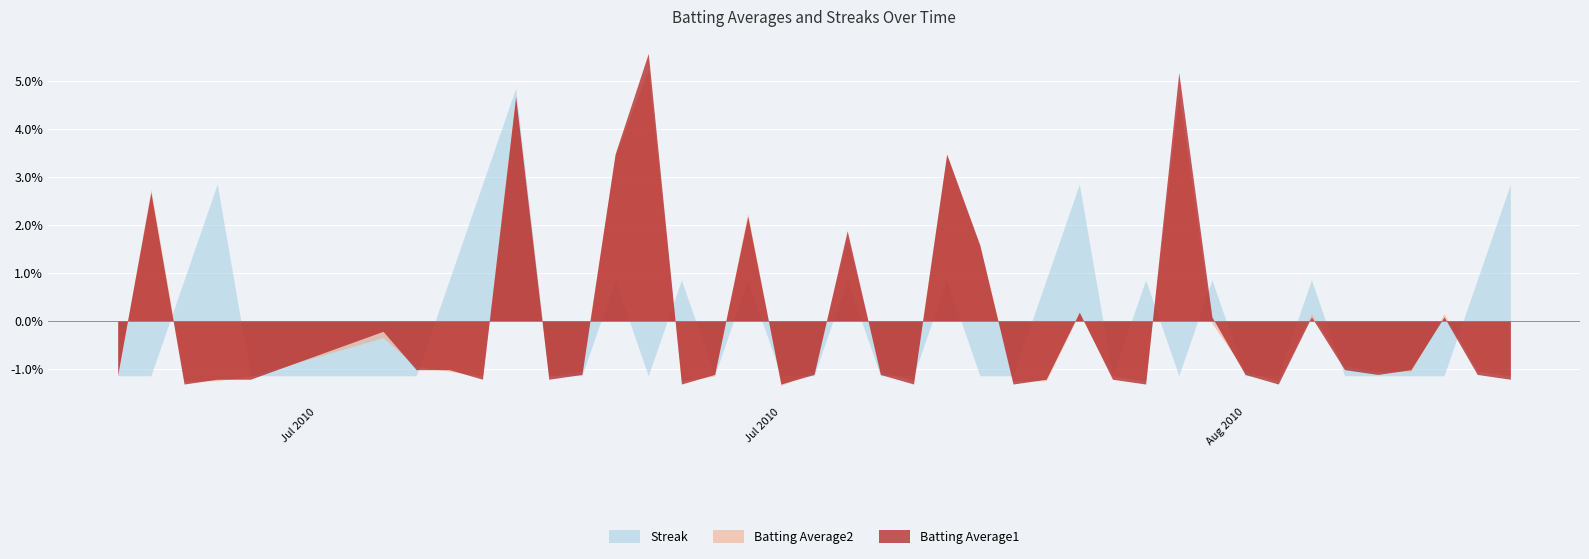

What are all the series names shown in the legend?

Streak, Batting Average2, Batting Average1